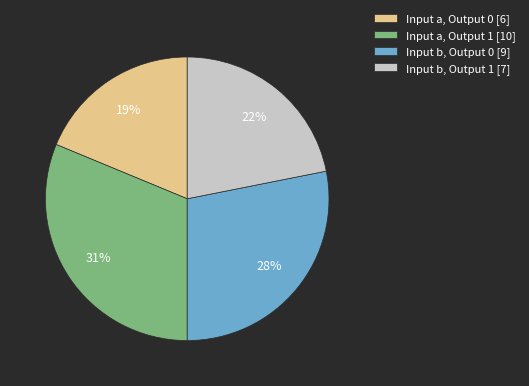

To the nearest percent, what portion does Input b, Output 1 [7] represent?

22%